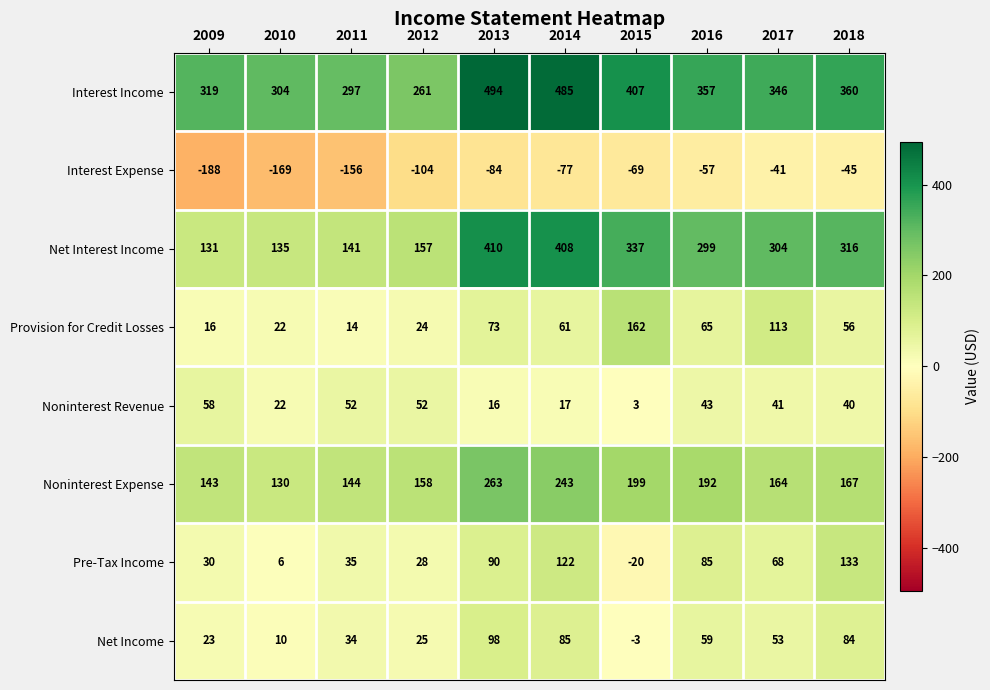

How many series are shown in this chart?

8